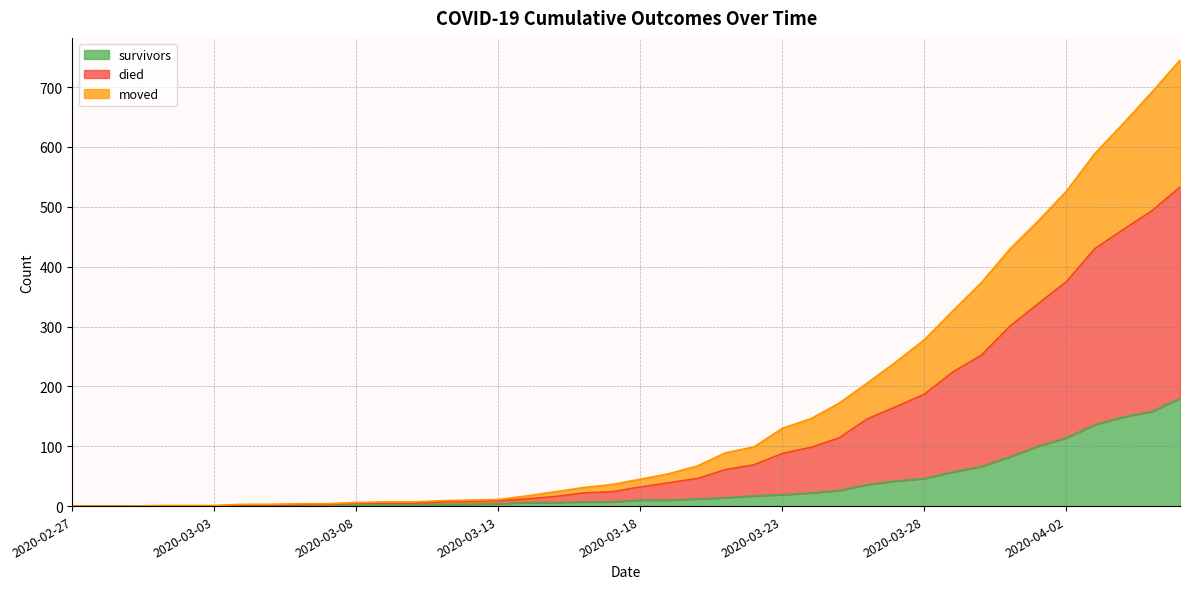

At which category is the sum across all series the highest?

2020-04-06